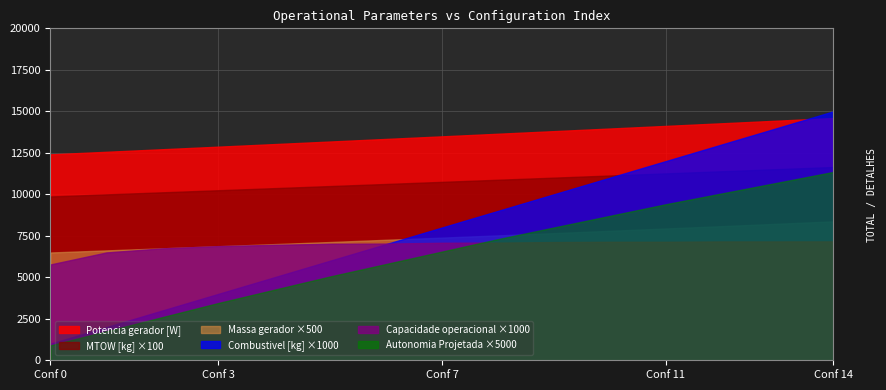

Count the number of categories in the chart.

15